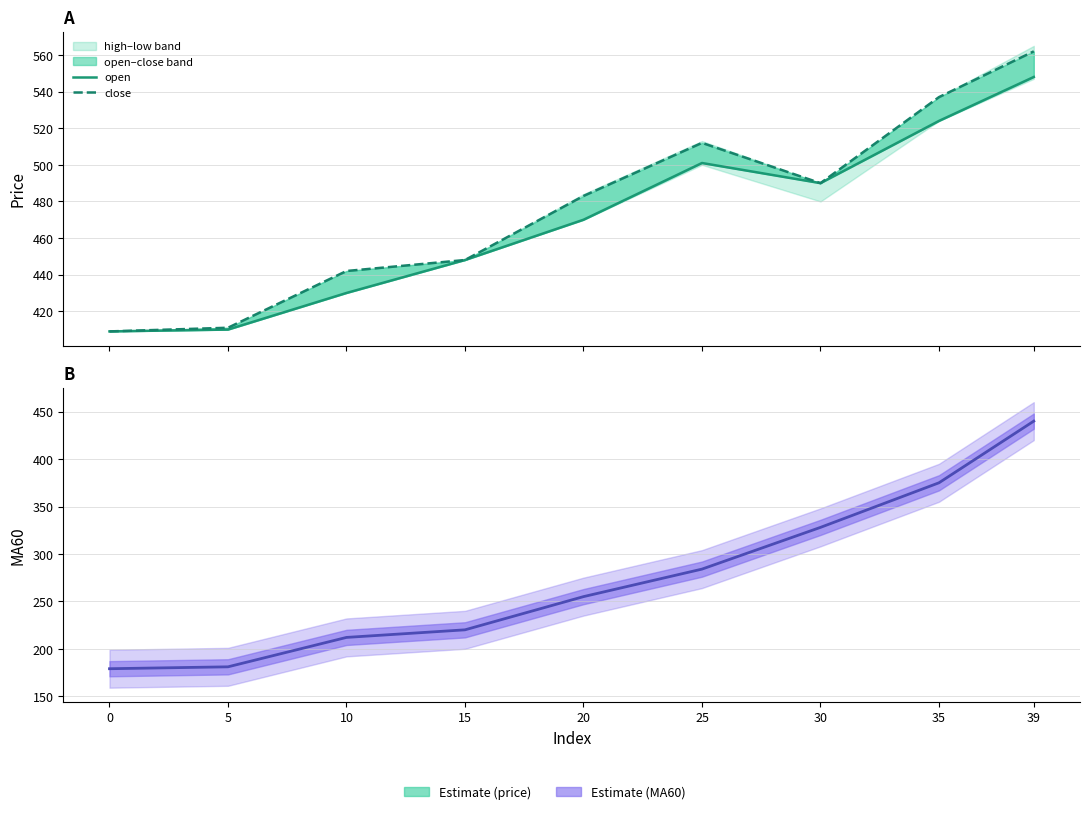

What is the minimum value shown in the chart?

179